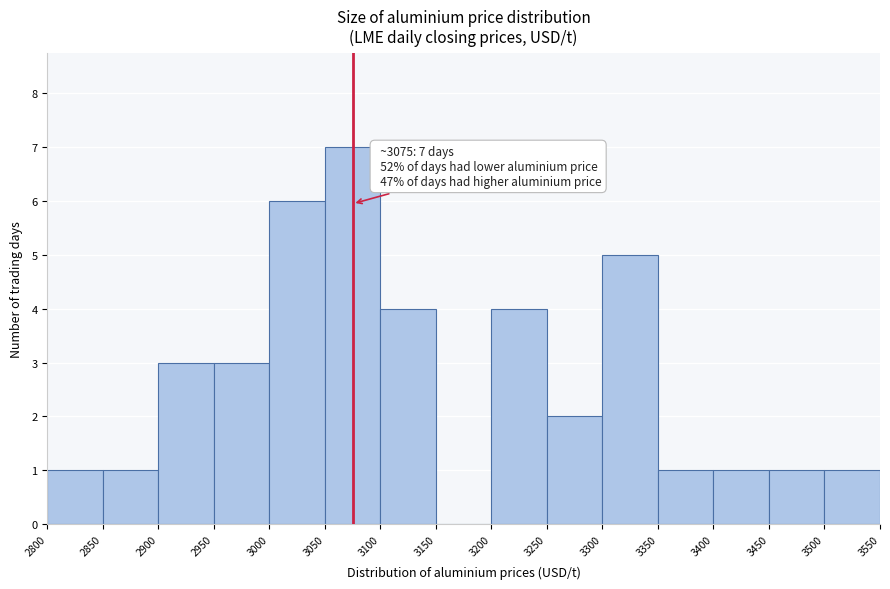

Over which range of the x-axis is the bar tallest?

3050 to 3100